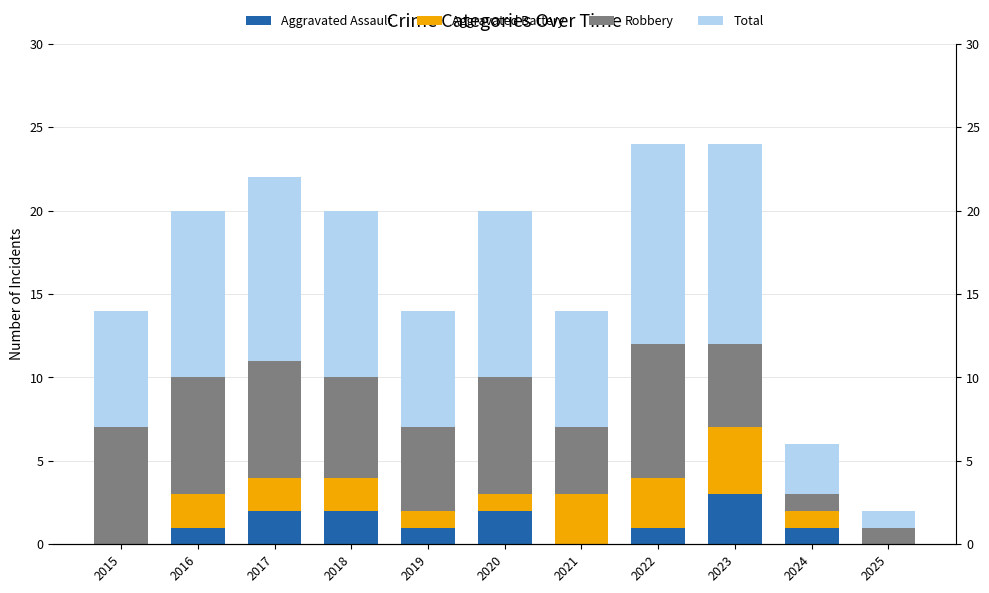

At how many categories does at least one series exceed 1?

10